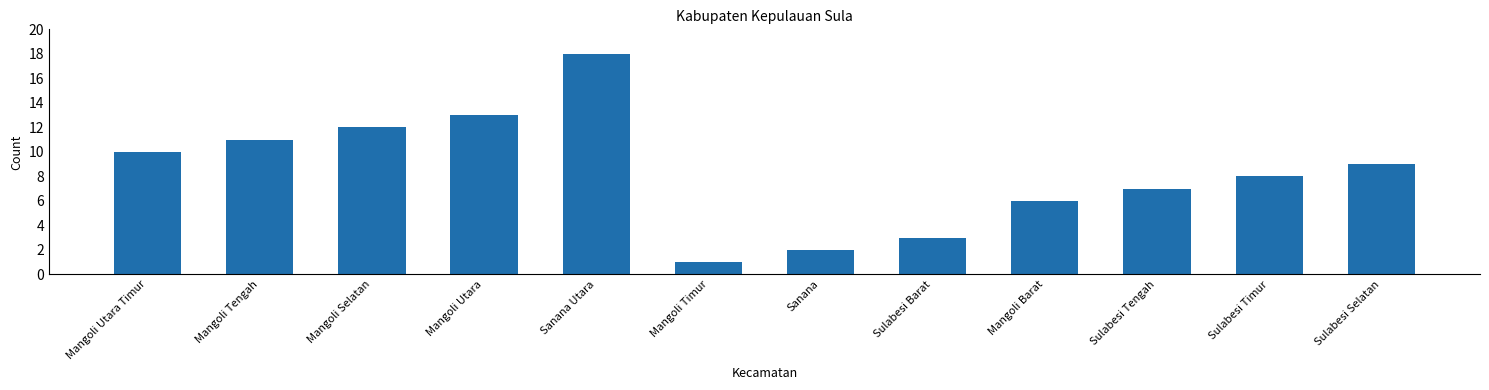

Which category has the lowest value across all series?

Mangoli Timur